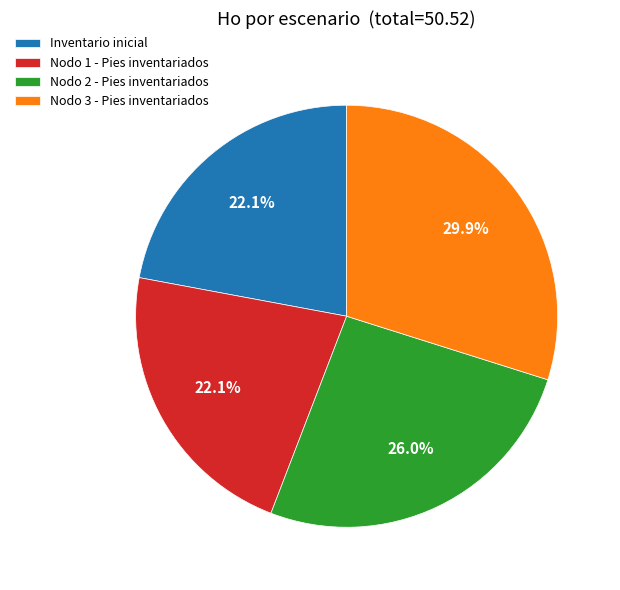

Which category has the biggest portion of the pie?

Nodo 3 - Pies inventariados